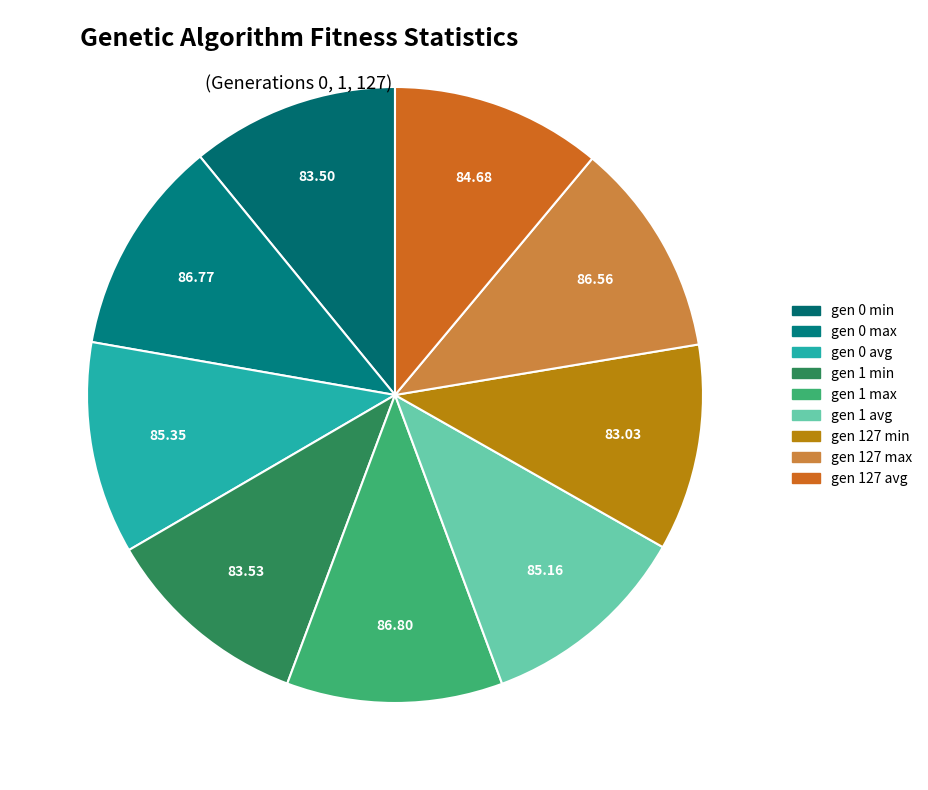

Count the number of slices in the pie.

9